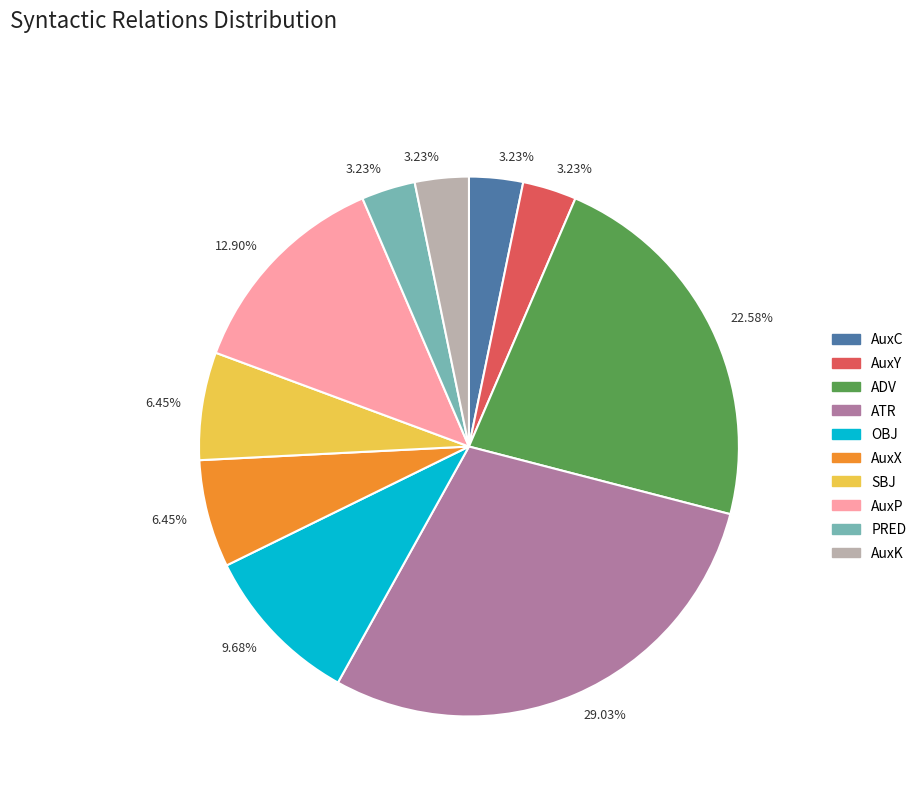

Does AuxY account for over 50% of the chart?

No